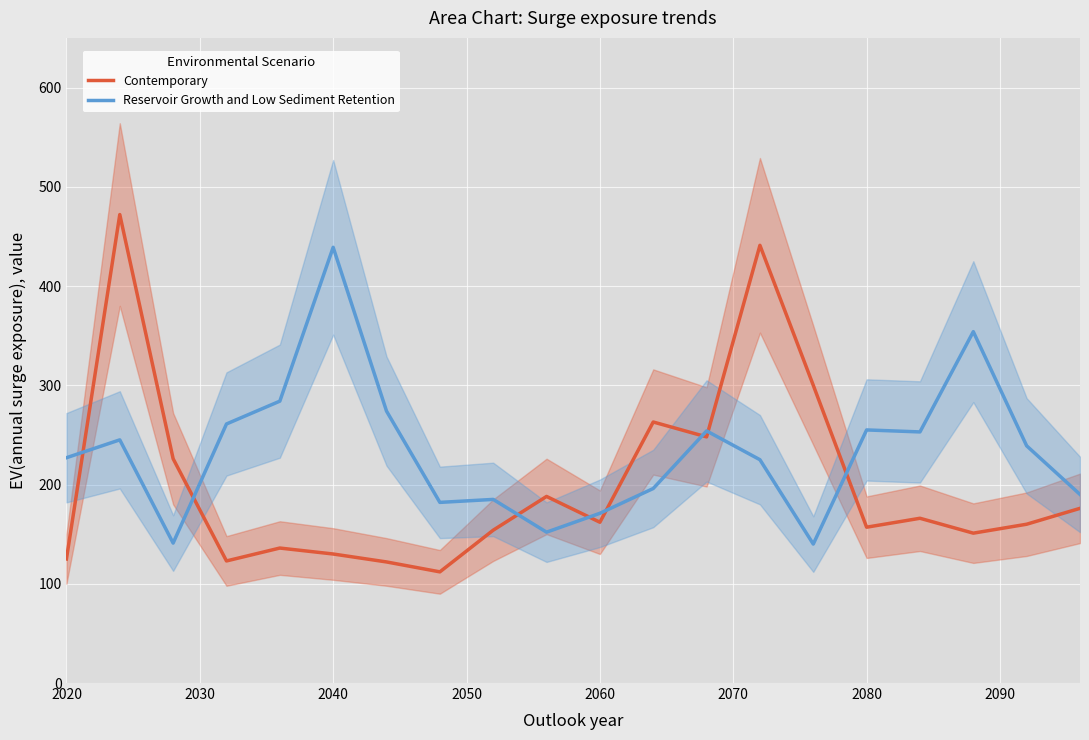

What is the value of the Reservoir Growth and Low Sediment Retention point at the 17th from the left?

253